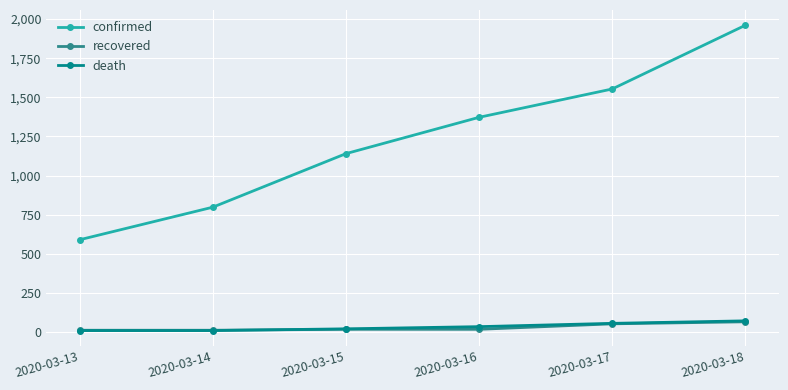

How many categories are shown in the chart?

6